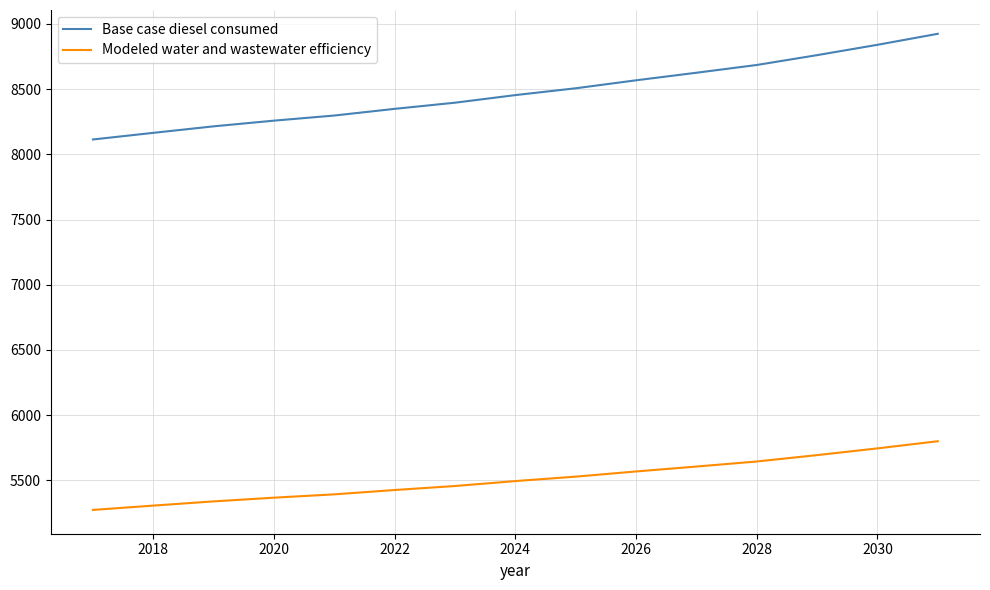

List the series in order of their peak value, lowest first.

Modeled water and wastewater efficiency, Base case diesel consumed